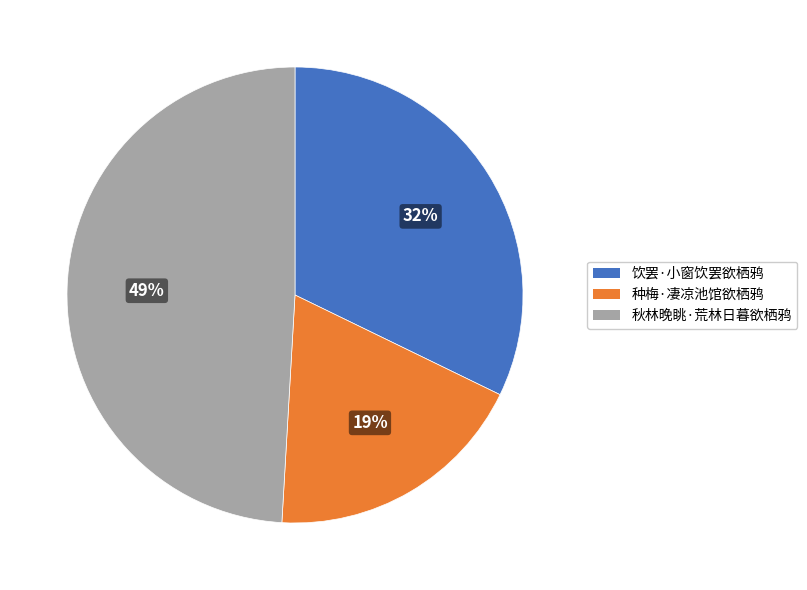

Rank the categories by value from highest to lowest.

秋林晚眺·荒林日暮欲栖鸦, 饮罢·小窗饮罢欲栖鸦, 种梅·凄凉池馆欲栖鸦